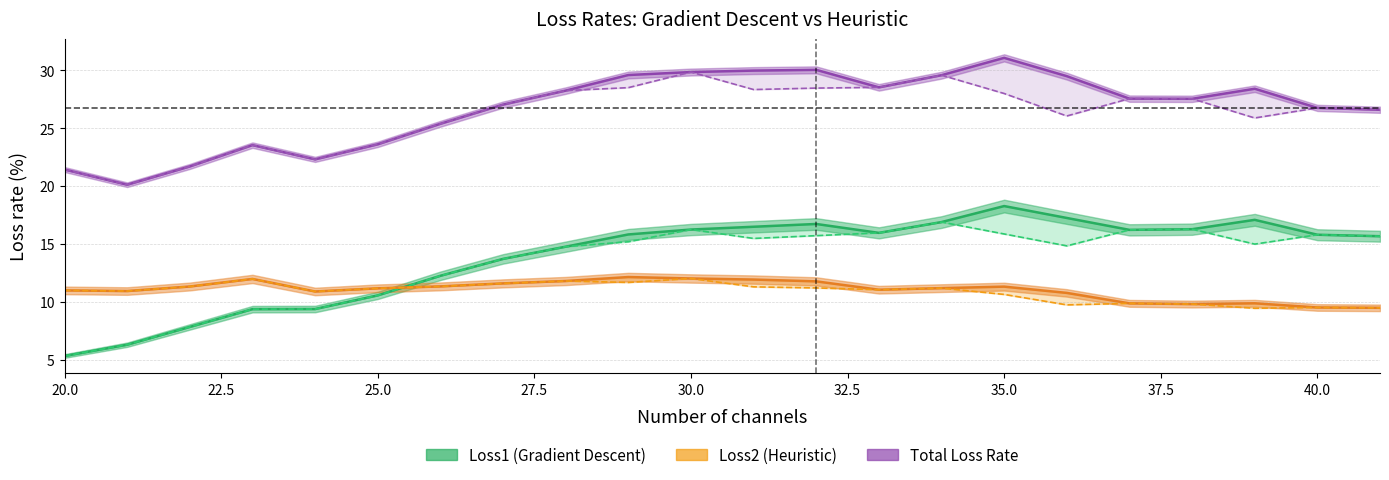

How many lines are shown in the chart?

6